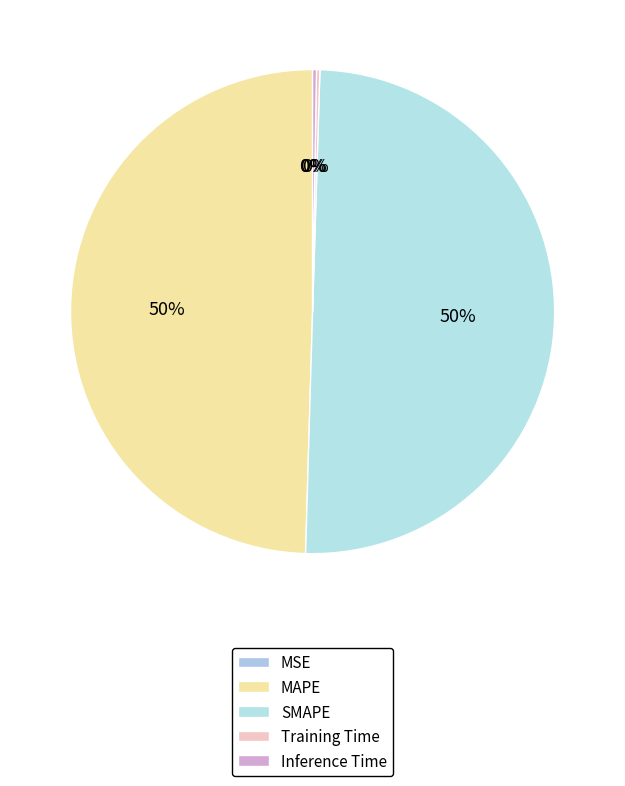

Does any single category account for the majority?

No